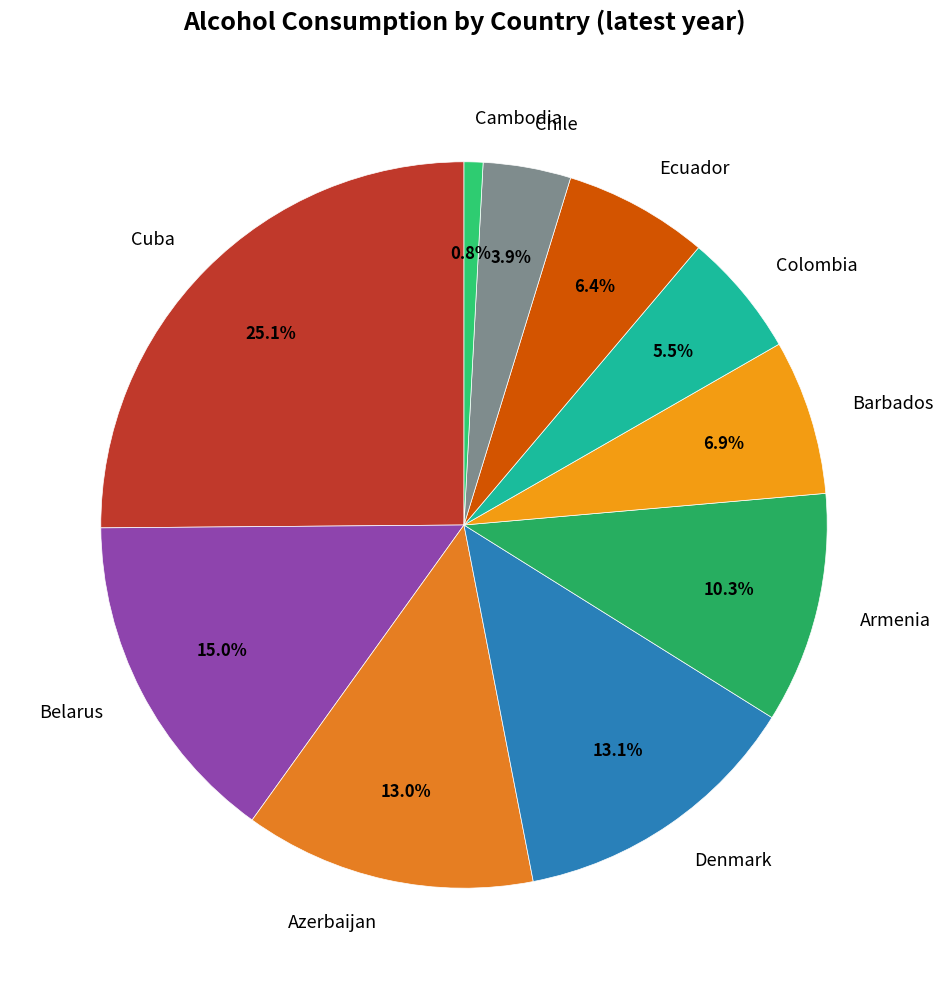

How many segments does this pie chart have?

10